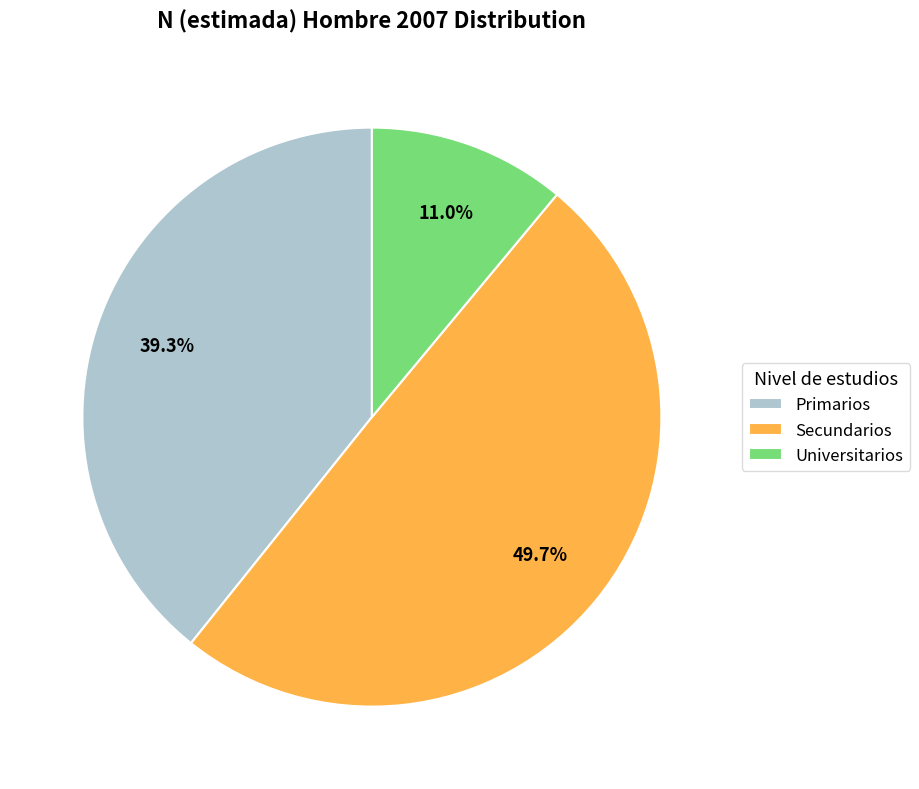

Rank the categories by value from highest to lowest.

Secundarios, Primarios, Universitarios